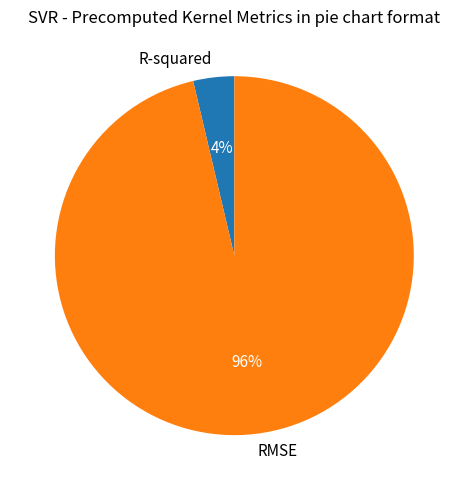

Does R-squared account for over 50% of the chart?

No